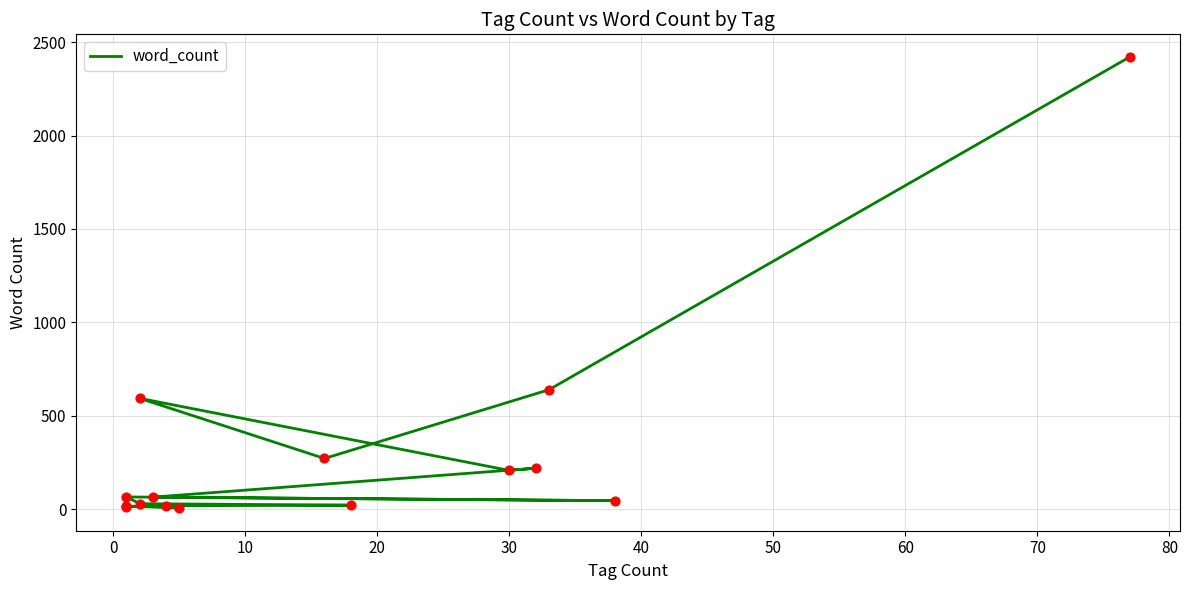

Which has a higher value, 10 or 20?

20